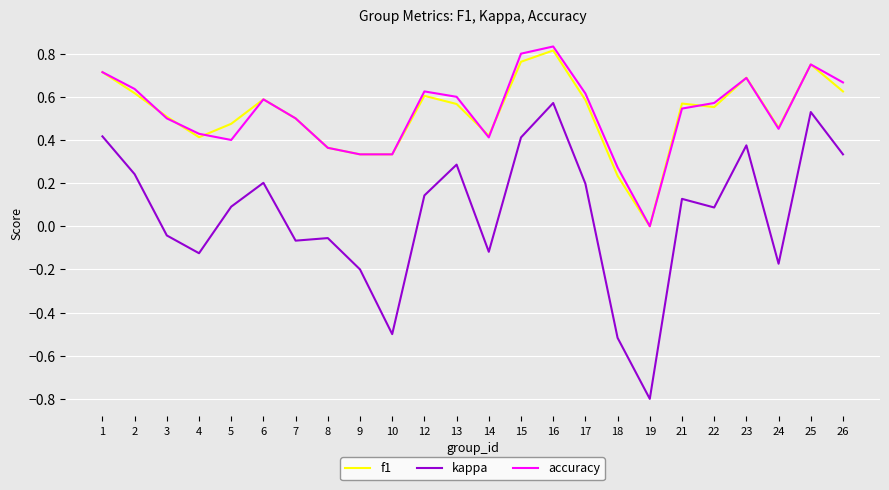

Is this an area chart (filled region under the line)?

No